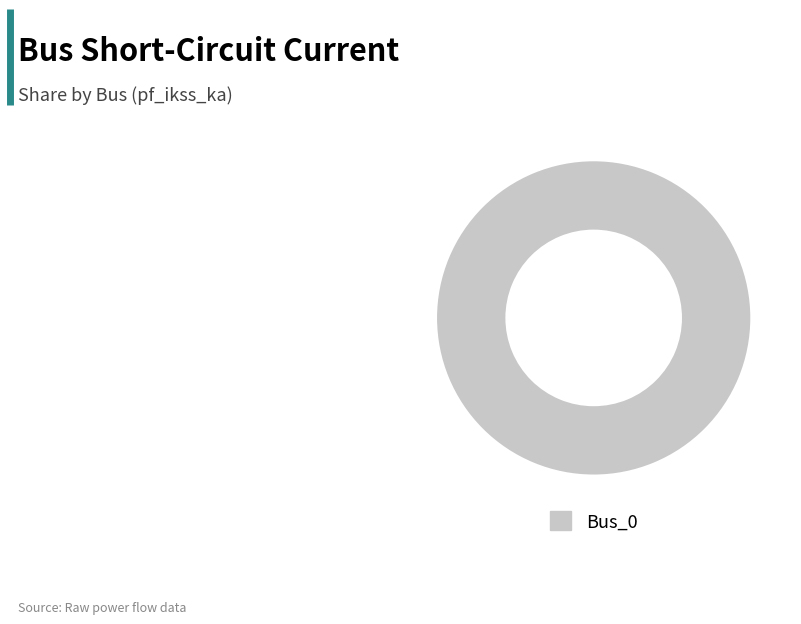

How many segments does this pie chart have?

1